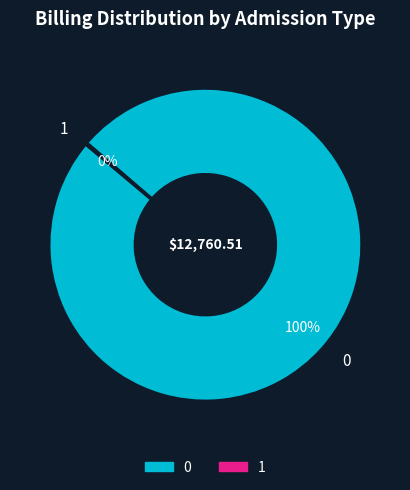

To the nearest percent, what is the average slice percentage?

50%